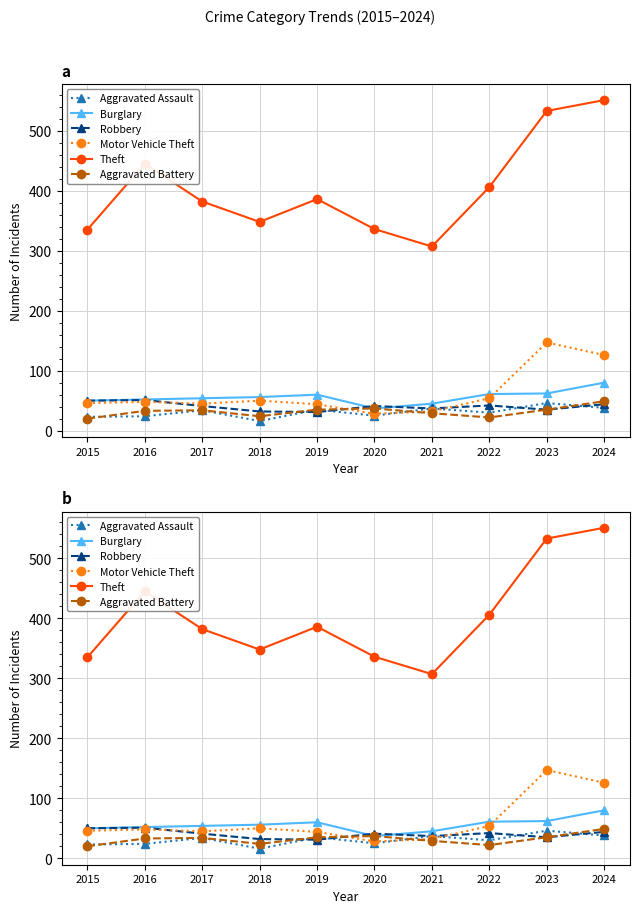

In Burglary, how many points are higher than both neighbors (excluding endpoints)?

1